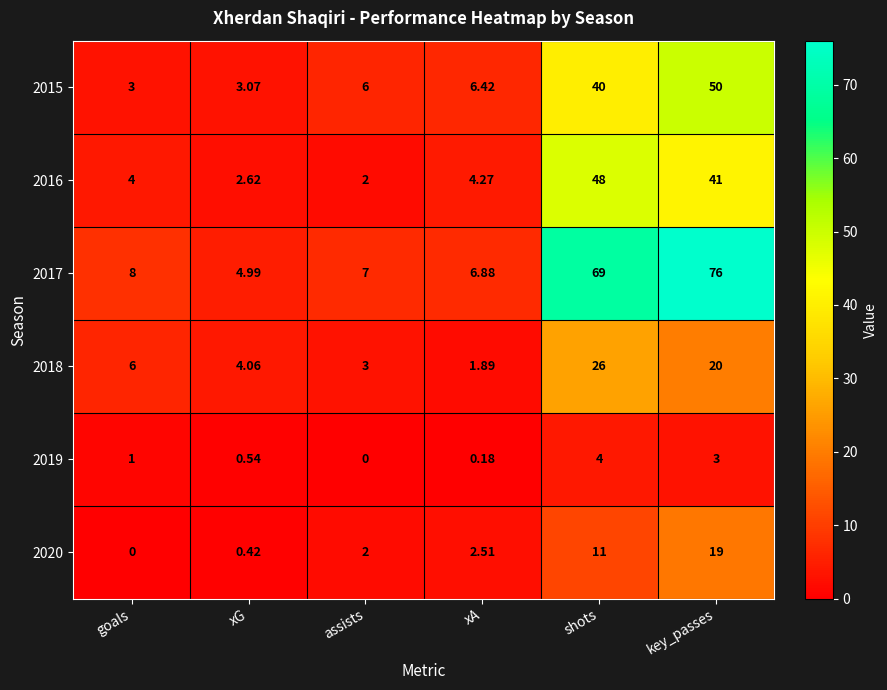

At goals, list the series in order from largest to smallest.

2017, 2018, 2016, 2015, 2019, 2020